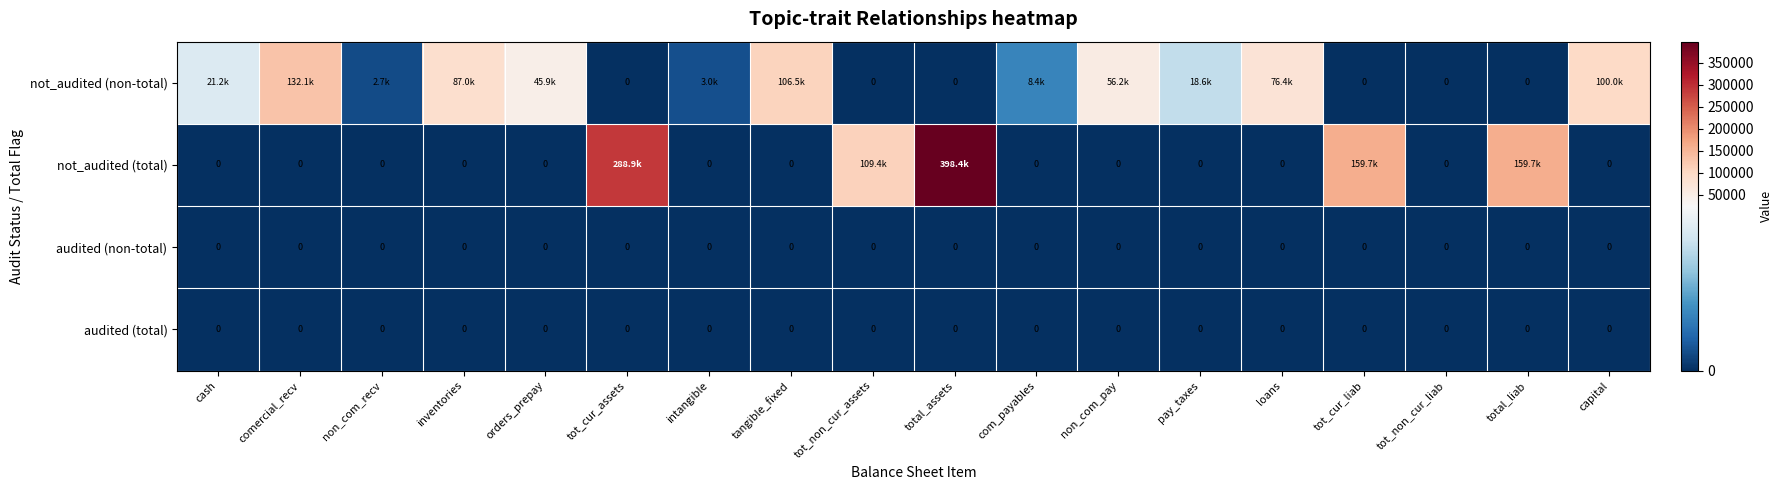

The audited (non-total) series shows 0 at non_com_recv. True or false?

True